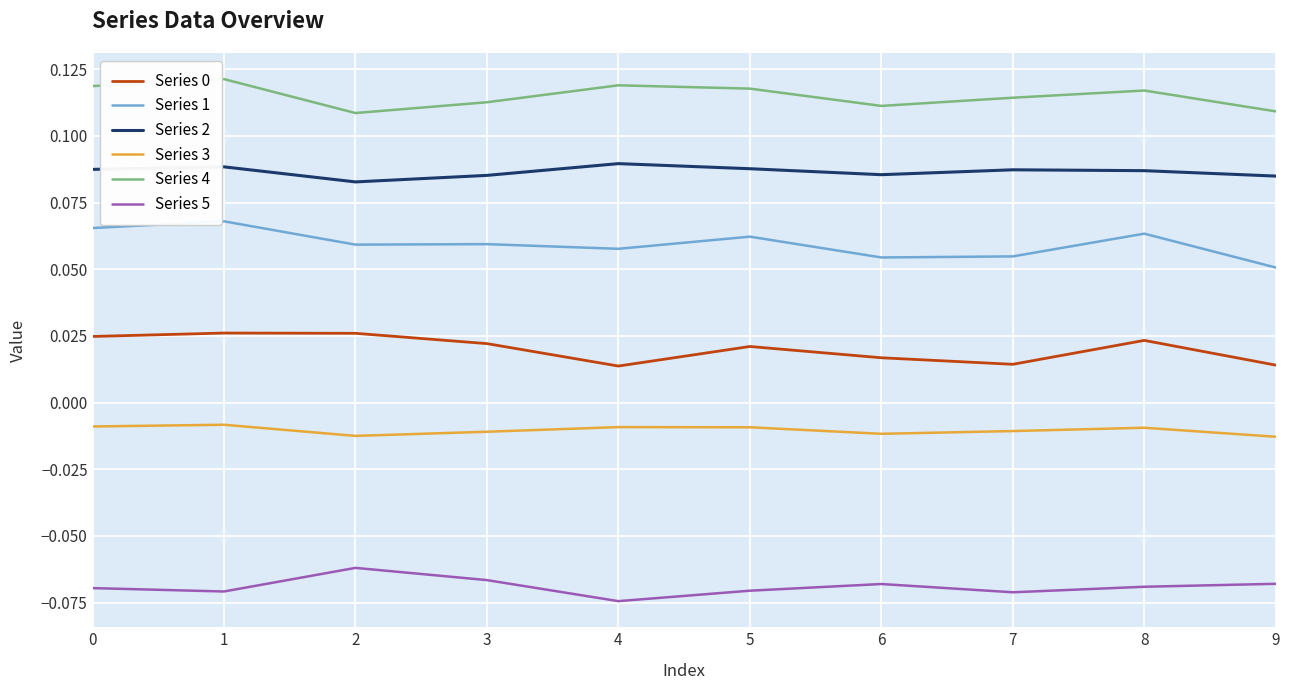

Does the chart have visible grid lines?

Yes